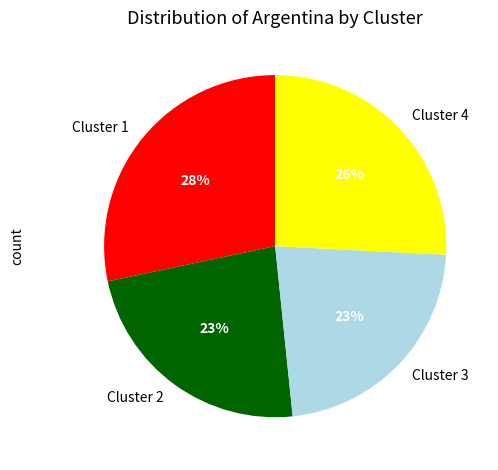

How many slices are in this pie chart?

4